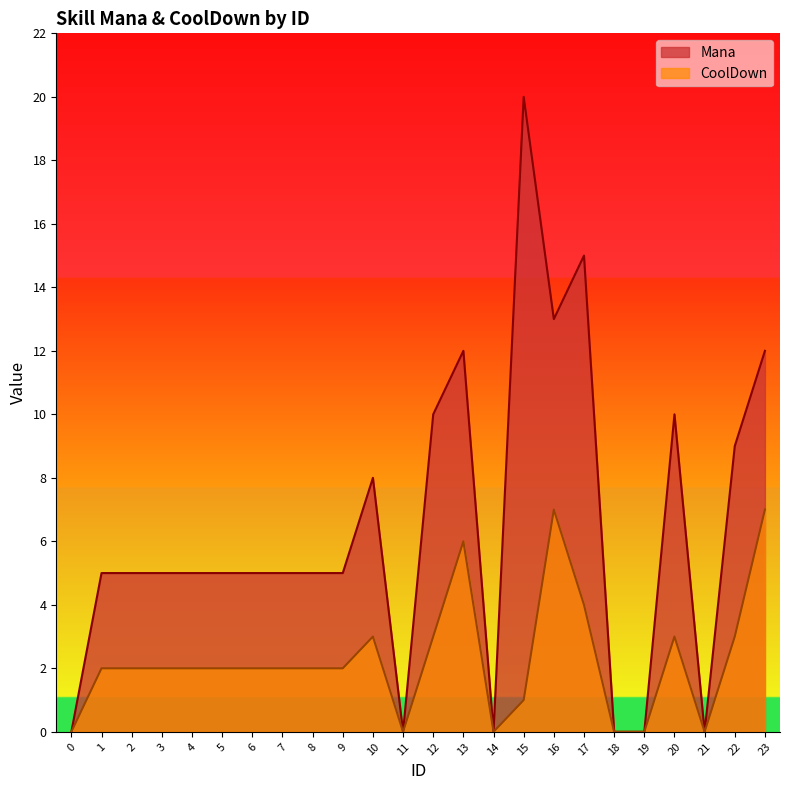

At which label does Mana first exceed 5?

10